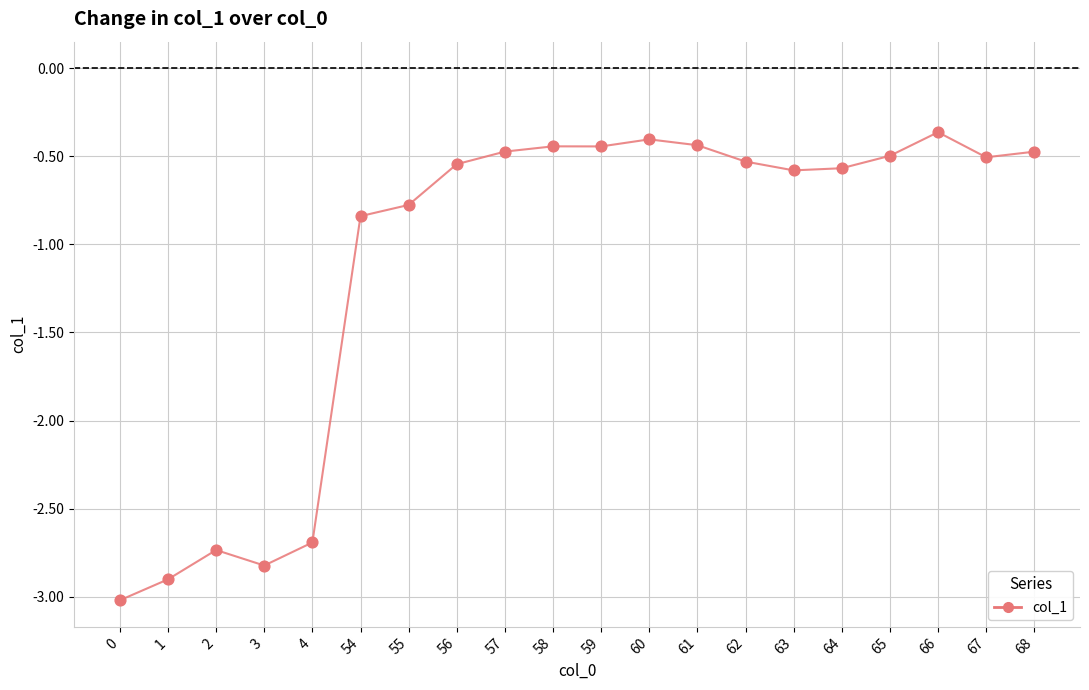

What is the change in value from 4 to 64?

+2.1